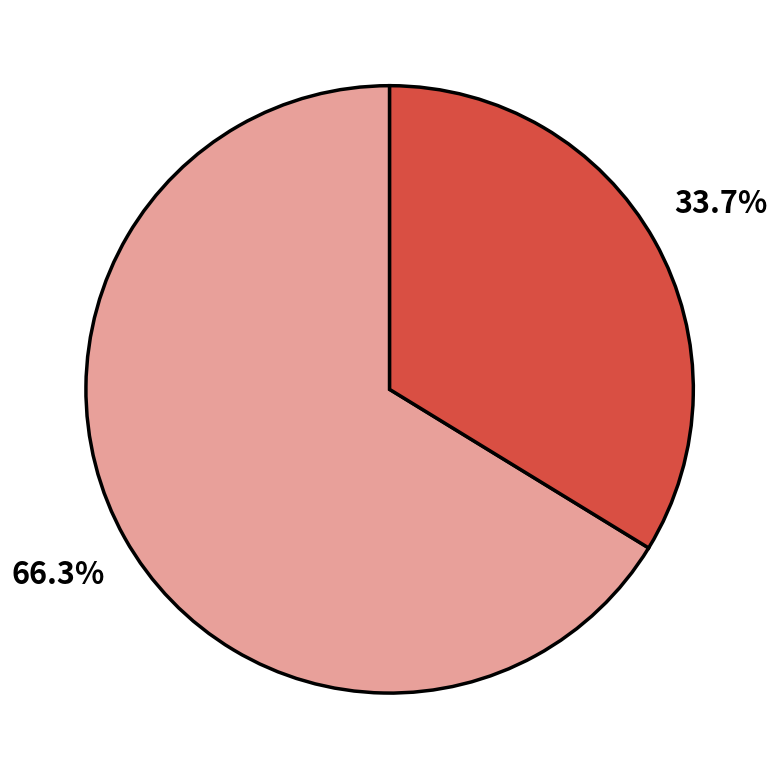

Is there any slice that represents more than half of the pie?

Yes